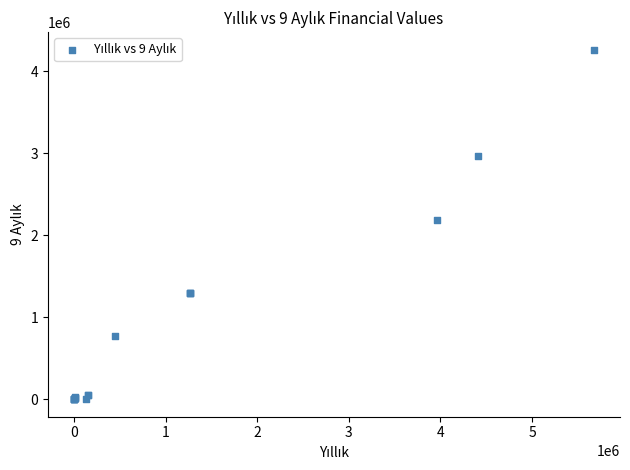

What Y value in the scatter plot is closest to 2131579?

2189950